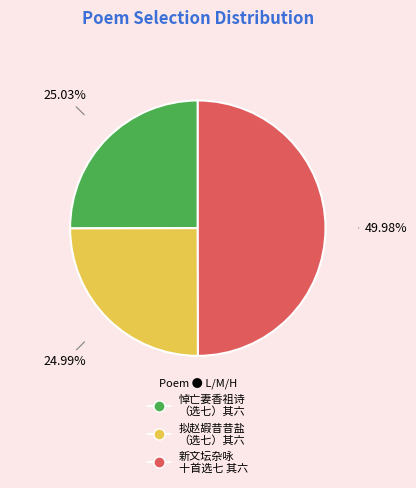

Rank the categories by value from highest to lowest.

新文坛杂咏十首选七 其六, 悼亡妻香祖诗二十首（选七） 其六, 拟赵嘏昔昔盐二十首（选七） 其六 今岁往辽西